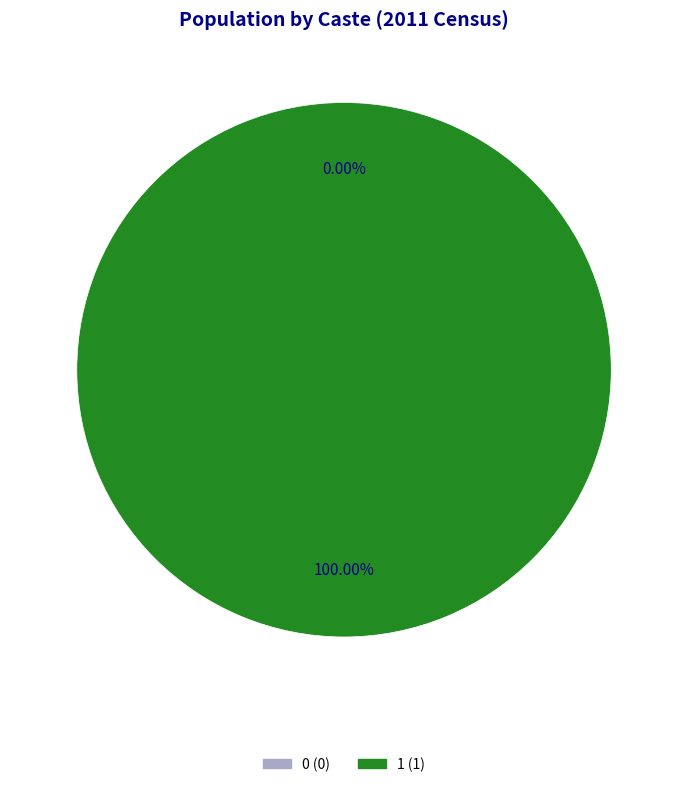

How many slices are in this pie chart?

2